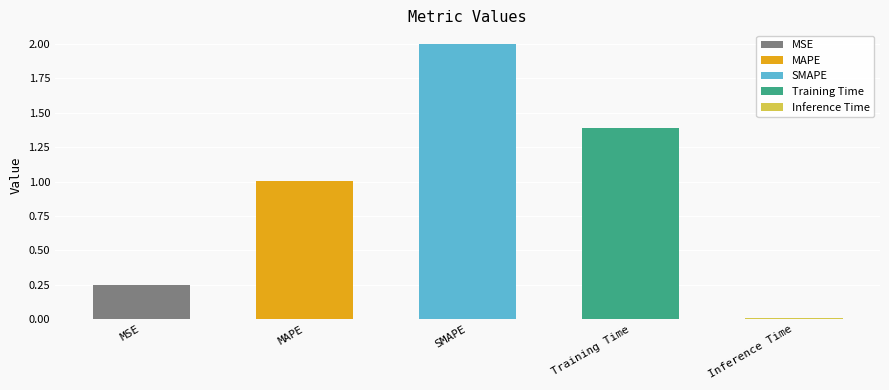

The value at MSE is 0.4. True or false?

False